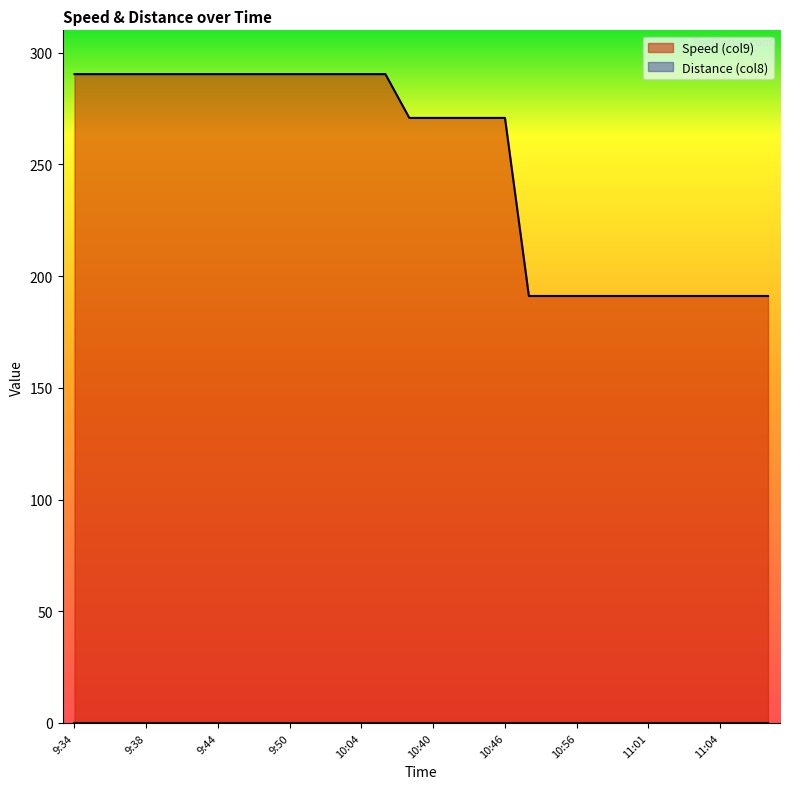

What is the difference between the values at 9:58 and 11:01?

99.3